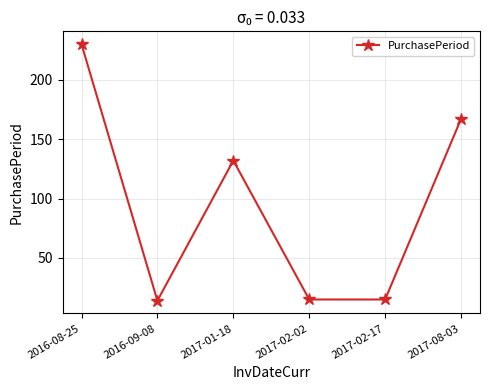

Reading left to right, transcribe all the data shown in this chart.

2016-08-25=230	2016-09-08=14	2017-01-18=132	2017-02-02=15	2017-02-17=15	2017-08-03=167